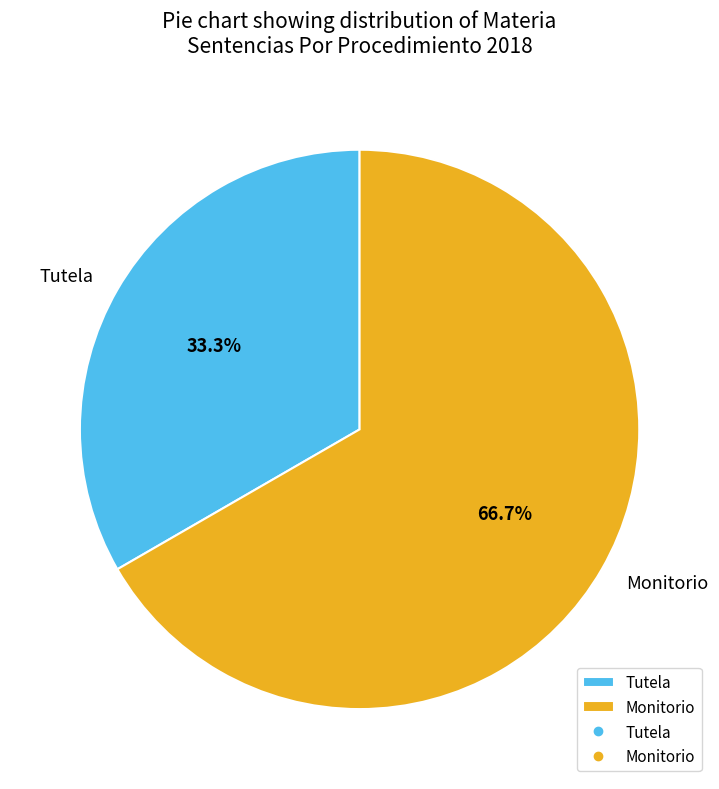

How many segments does this pie chart have?

2